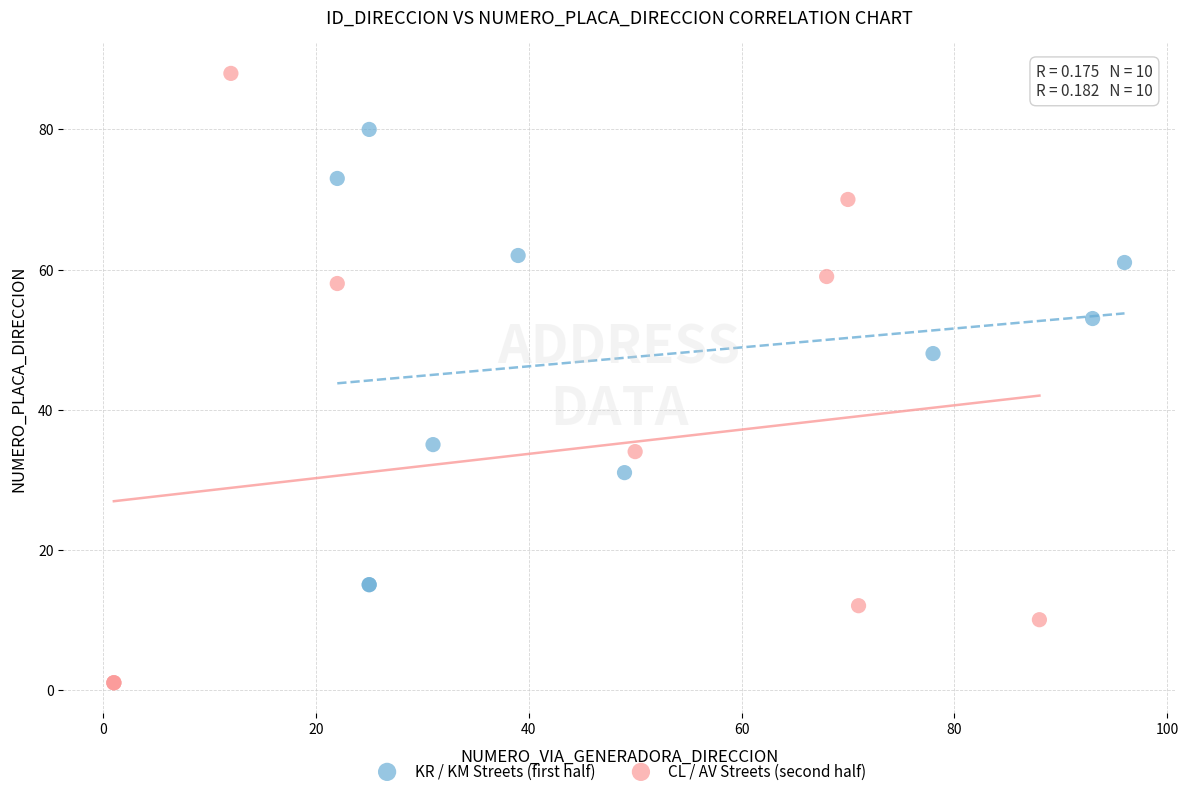

Which series contains the highest Y value?

CL / AV Streets (second half)